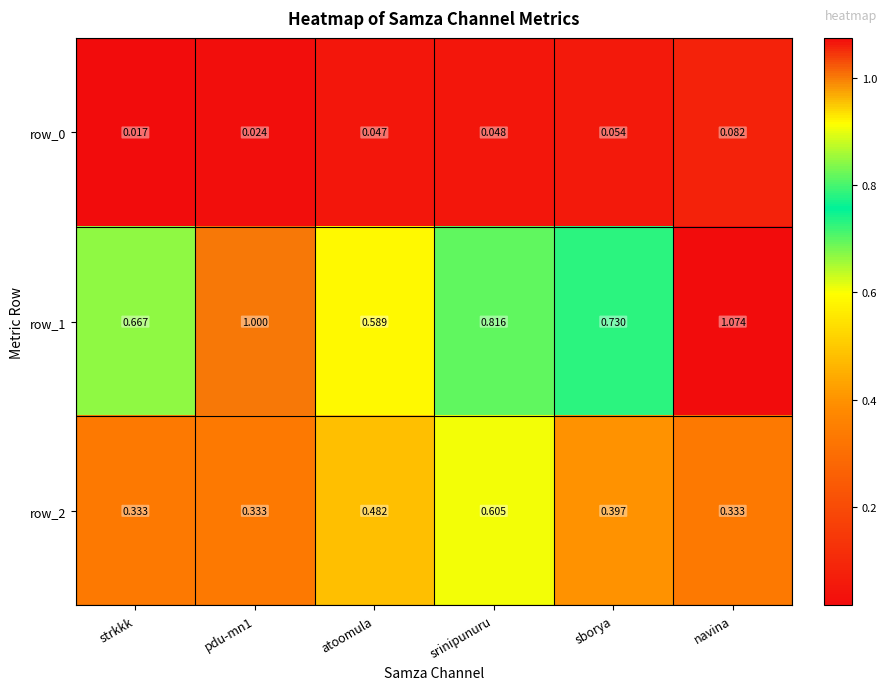

At which category is the sum across all series the highest?

navina